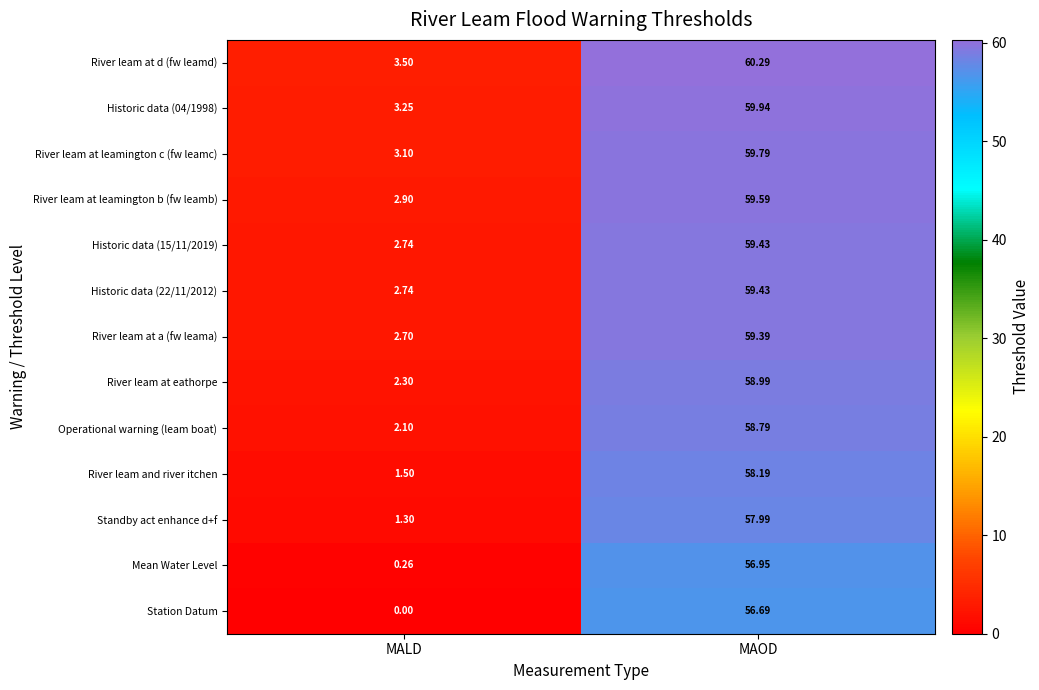

List the labels in order of Station Datum value, smallest first.

MALD, MAOD